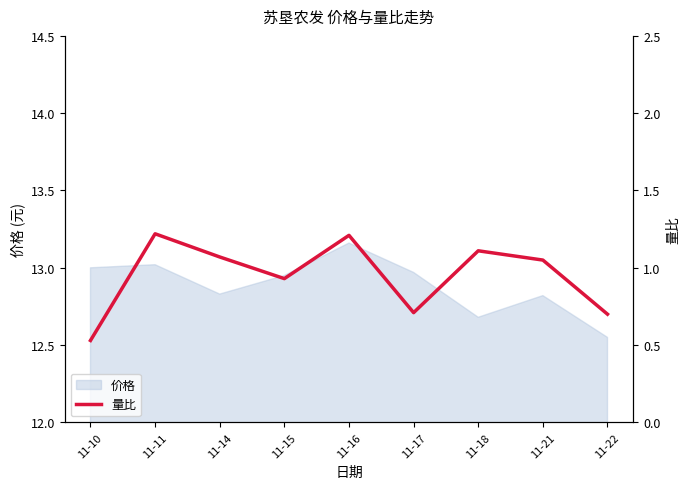

What is the change in value from 11-11 to 11-22?

-0.5